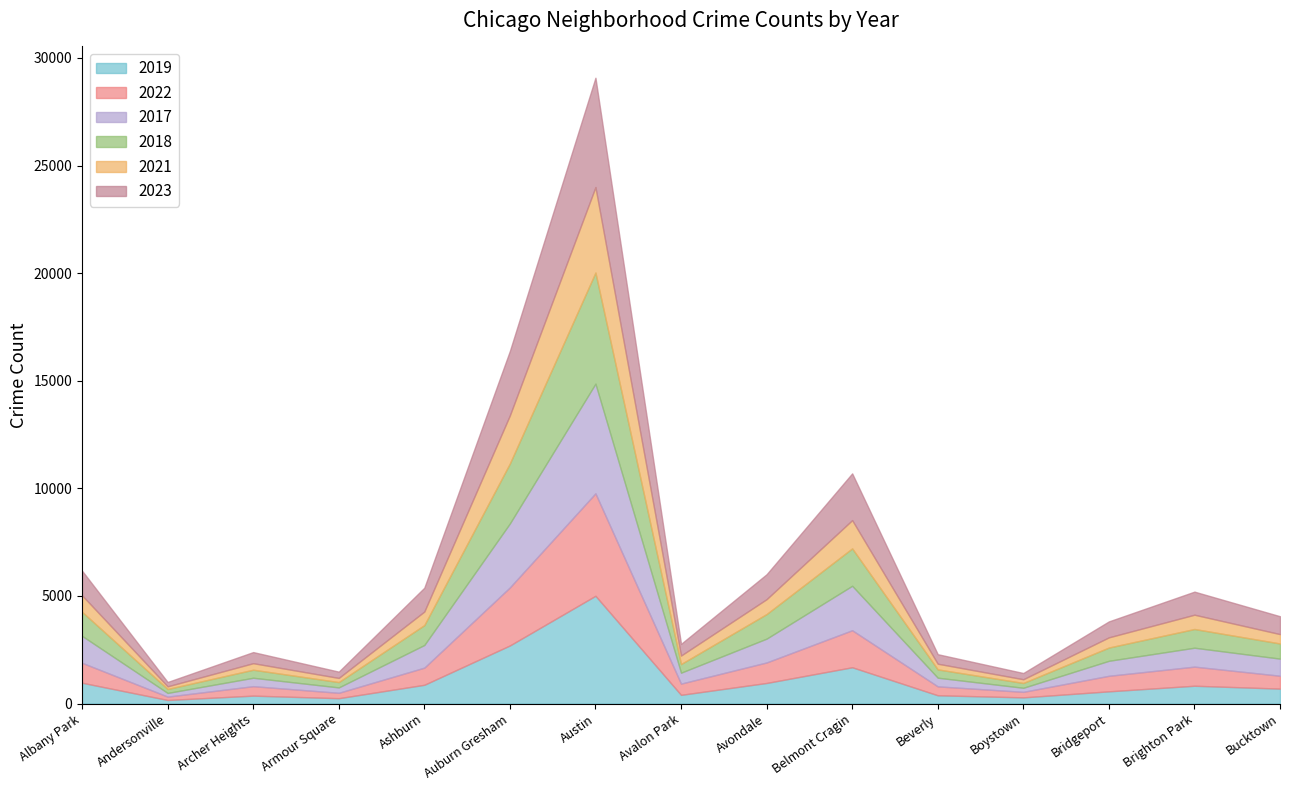

What is the total value across all series at Andersonville?

1003